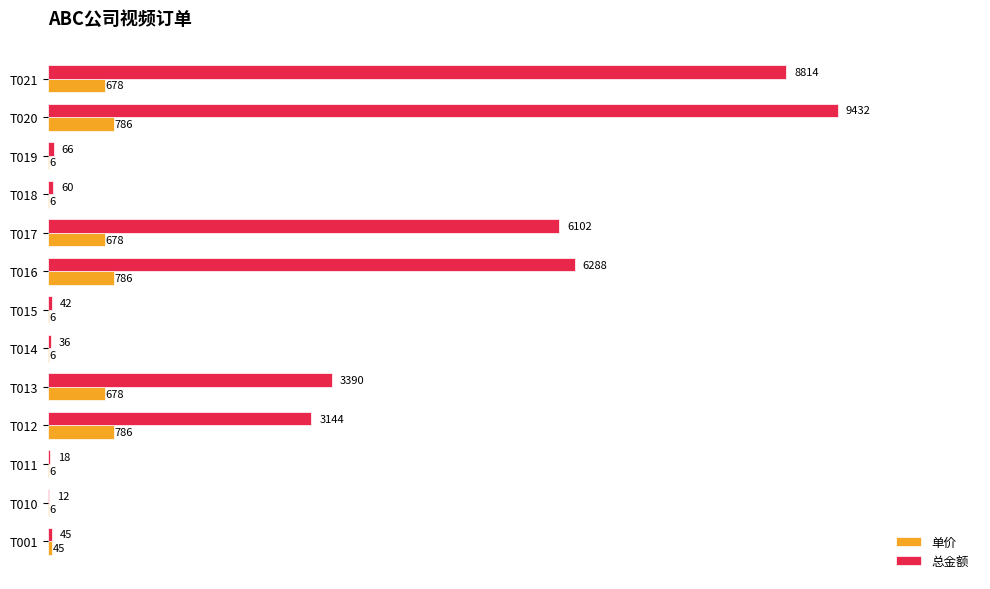

At which category is the sum across all series the highest?

T020